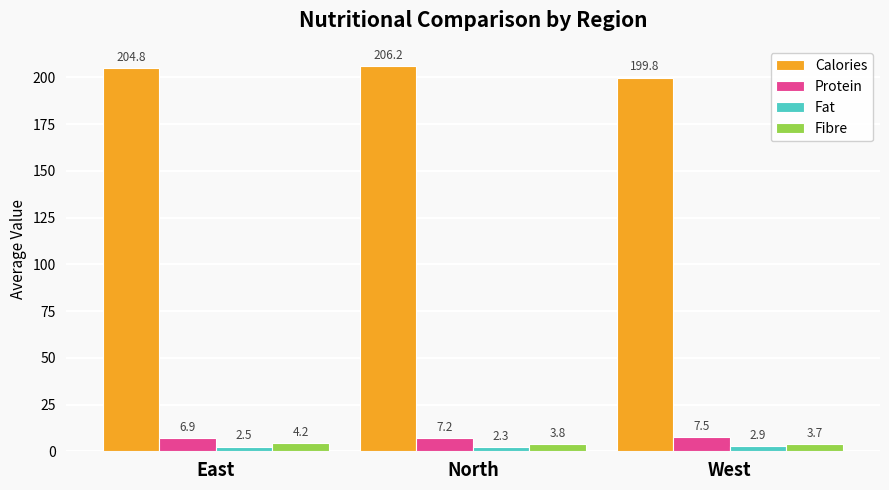

At North, list the series in order from smallest to largest.

Fat, Fibre, Protein, Calories